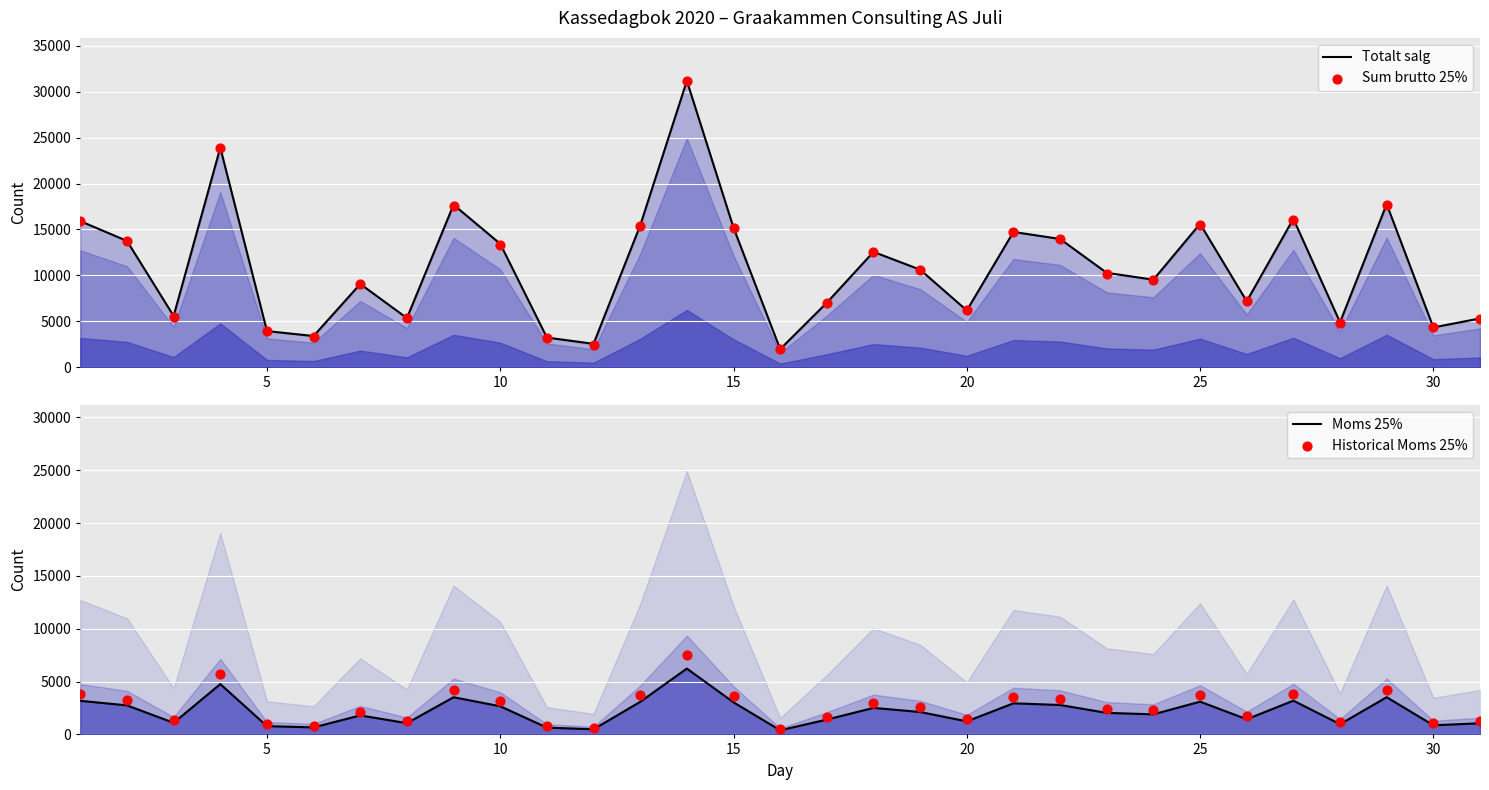

What is the total value across all series at 10?

13480.5